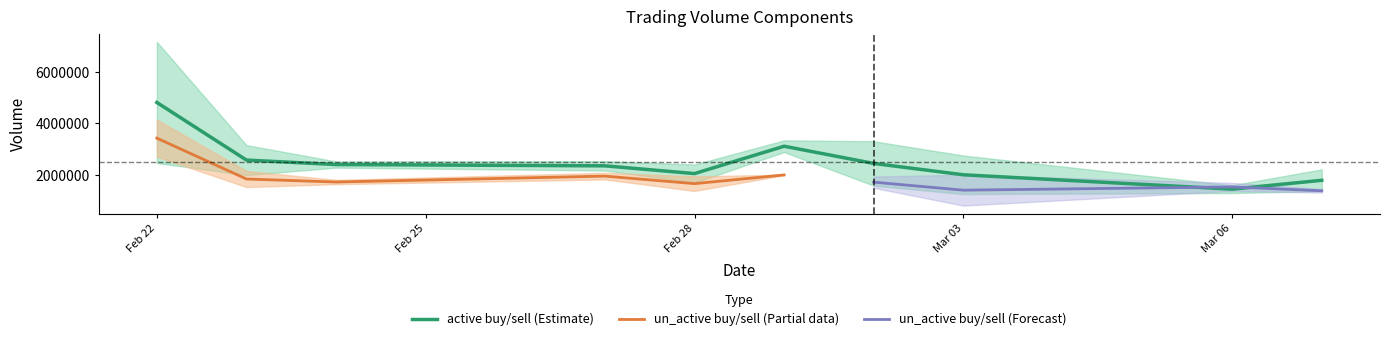

Which label corresponds to the smallest value in the chart?

2023-03-03